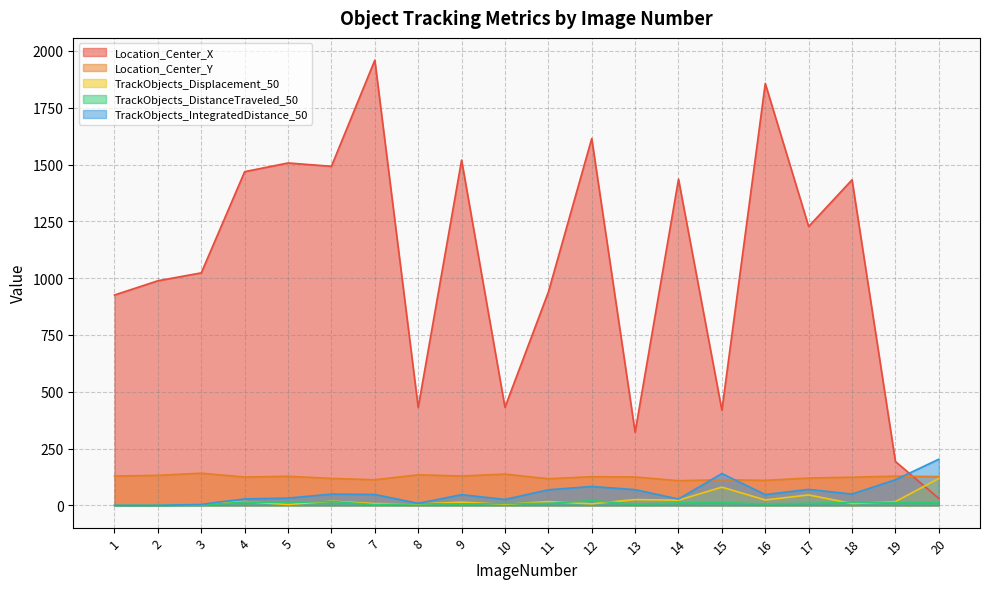

At which category is the sum across all series the highest?

7